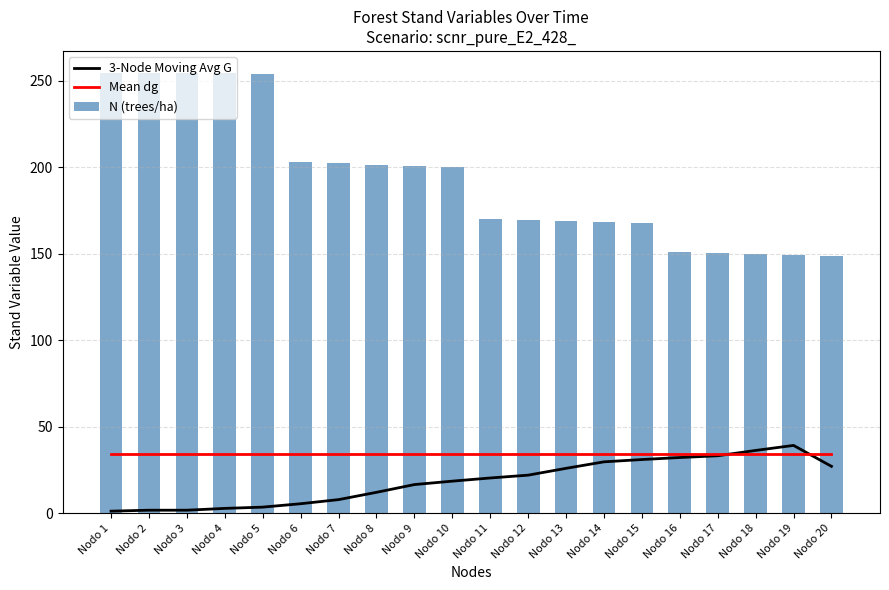

Reading left to right, extract all data points from this chart.

3-Node Moving Avg G: Nodo 1=1.1	Nodo 2=1.7	Nodo 3=1.7	Nodo 4=2.7	Nodo 5=3.4	Nodo 6=5.4	Nodo 7=7.8	Nodo 8=12.0	Nodo 9=16.5	Nodo 10=18.5	Nodo 11=20.3	Nodo 12=21.9	Nodo 13=25.9	Nodo 14=29.6	Nodo 15=31.0	Nodo 16=32.1	Nodo 17=33.1	Nodo 18=36.2	Nodo 19=39.1	Nodo 20=27.0
Mean dg: Nodo 1=34.2	Nodo 2=34.2	Nodo 3=34.2	Nodo 4=34.2	Nodo 5=34.2	Nodo 6=34.2	Nodo 7=34.2	Nodo 8=34.2	Nodo 9=34.2	Nodo 10=34.2	Nodo 11=34.2	Nodo 12=34.2	Nodo 13=34.2	Nodo 14=34.2	Nodo 15=34.2	Nodo 16=34.2	Nodo 17=34.2	Nodo 18=34.2	Nodo 19=34.2	Nodo 20=34.2
N (trees/ha): Nodo 1=254.7	Nodo 2=254.7	Nodo 3=254.7	Nodo 4=254.7	Nodo 5=253.8	Nodo 6=203.0	Nodo 7=202.3	Nodo 8=201.6	Nodo 9=200.9	Nodo 10=200.2	Nodo 11=170.2	Nodo 12=169.6	Nodo 13=169.0	Nodo 14=168.4	Nodo 15=167.9	Nodo 16=151.1	Nodo 17=150.6	Nodo 18=150.0	Nodo 19=149.5	Nodo 20=149.0